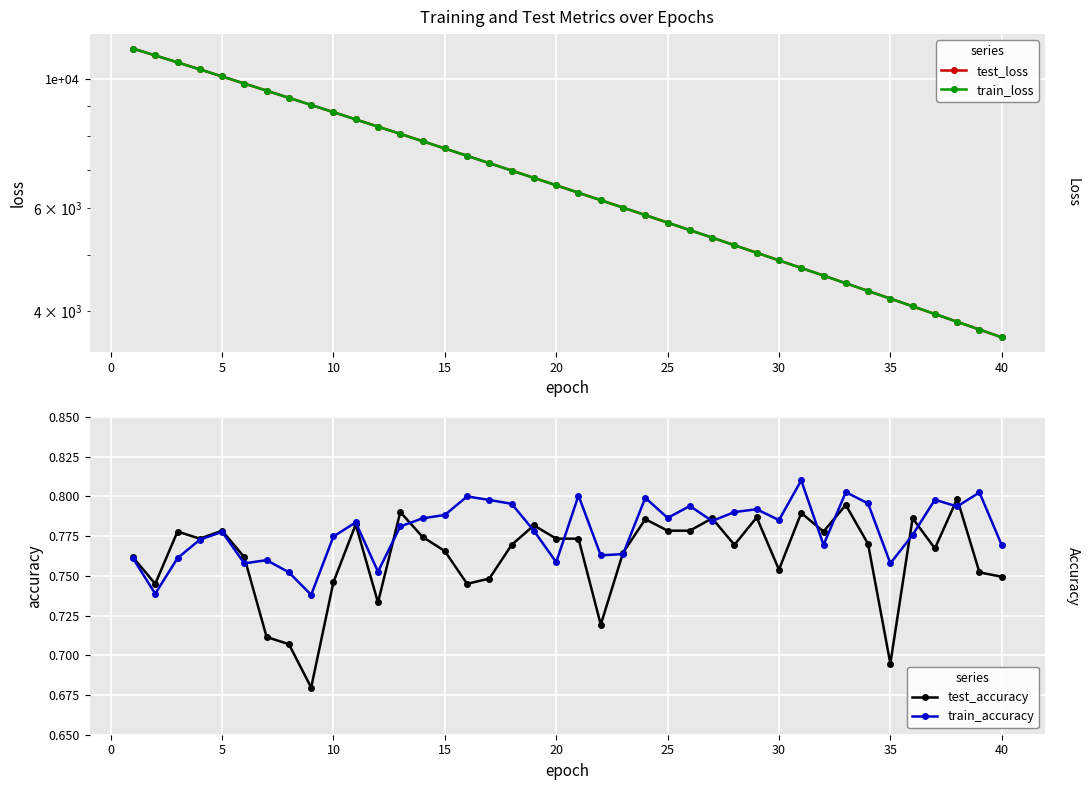

Reading left to right, list all the values displayed in this chart.

test_loss: 11302.9	10998.3	10701.7	10408.7	10120.8	9840.4	9567.0	9299.9	9039.9	8785.6	8538.1	8296.3	8061.6	7832.2	7608.5	7390.8	7179.1	6972.7	6772.0	6577.0	6385.2	6200.3	6020.4	5844.5	5673.6	5506.9	5345.4	5187.6	5034.5	4885.3	4740.1	4599.6	4461.7	4328.4	4198.5	4073.1	3949.7	3830.6	3714.5	3601.8
train_loss: 11301.9	10997.6	10701.3	10408.1	10120.2	9840.2	9566.5	9299.6	9039.5	8785.3	8537.9	8296.1	8061.4	7831.9	7608.3	7390.5	7178.7	6972.3	6771.6	6576.8	6385.0	6200.0	6020.1	5844.0	5673.3	5506.7	5345.2	5187.4	5034.2	4885.0	4739.8	4599.4	4461.5	4328.1	4198.2	4072.9	3949.5	3830.4	3714.3	3601.7
test_accuracy: 0.8	0.7	0.8	0.8	0.8	0.8	0.7	0.7	0.7	0.7	0.8	0.7	0.8	0.8	0.8	0.7	0.7	0.8	0.8	0.8	0.8	0.7	0.8	0.8	0.8	0.8	0.8	0.8	0.8	0.8	0.8	0.8	0.8	0.8	0.7	0.8	0.8	0.8	0.8	0.7
train_accuracy: 0.8	0.7	0.8	0.8	0.8	0.8	0.8	0.8	0.7	0.8	0.8	0.8	0.8	0.8	0.8	0.8	0.8	0.8	0.8	0.8	0.8	0.8	0.8	0.8	0.8	0.8	0.8	0.8	0.8	0.8	0.8	0.8	0.8	0.8	0.8	0.8	0.8	0.8	0.8	0.8